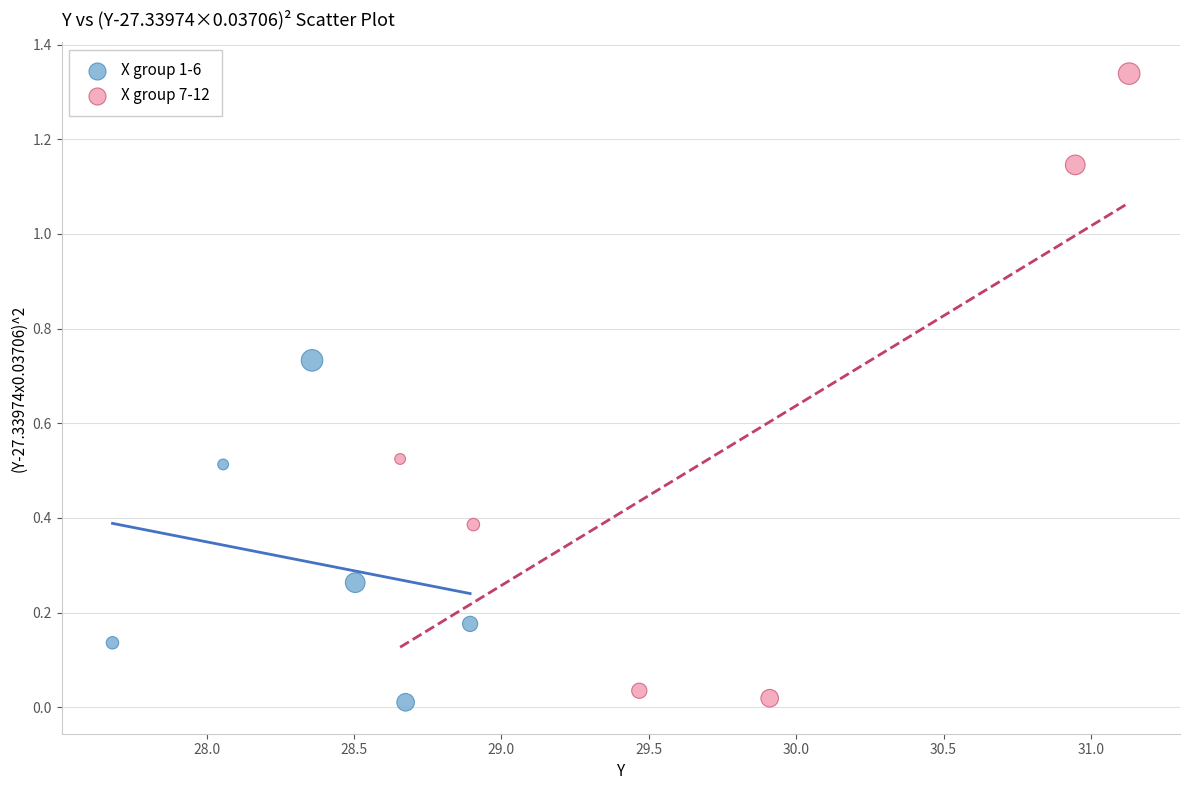

Which series has the widest spread of Y values?

X group 7-12